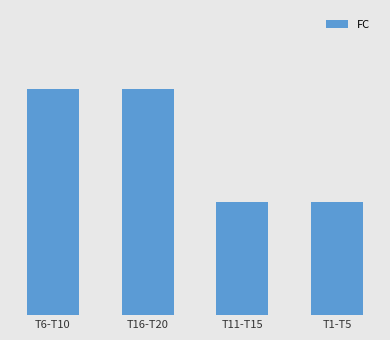

Approximately how many times larger is the value at T6-T10 compared to T1-T5?

2.0